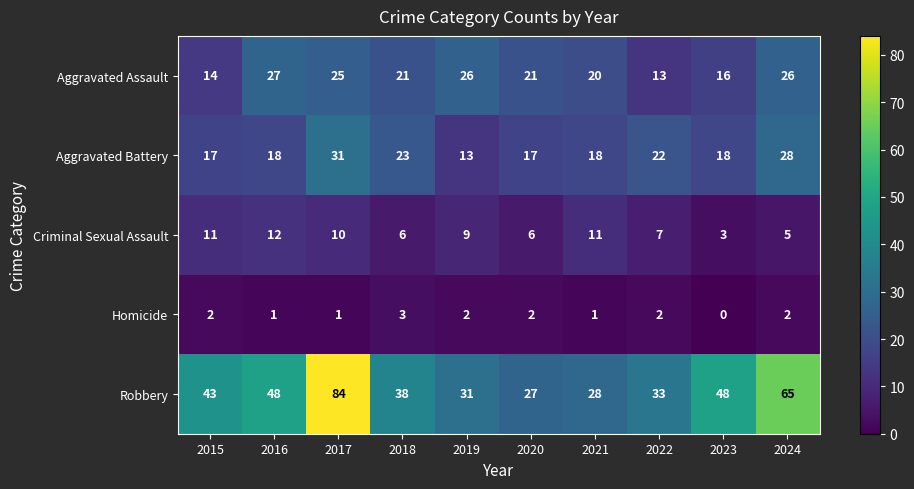

What is the difference between the second highest and second lowest values in the Aggravated Battery series?

11